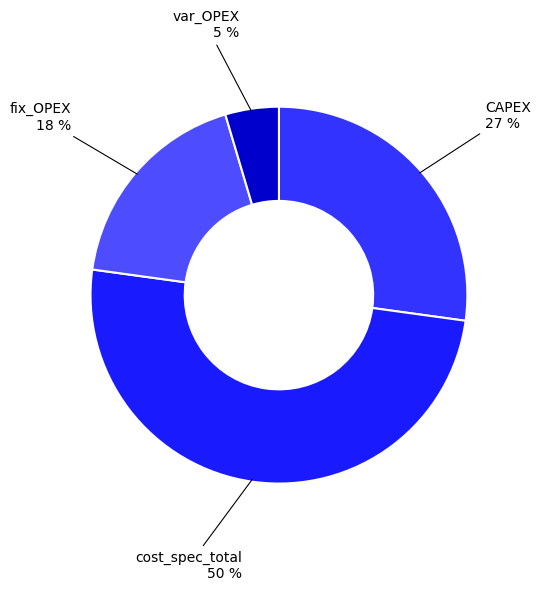

How many segments does this pie chart have?

4